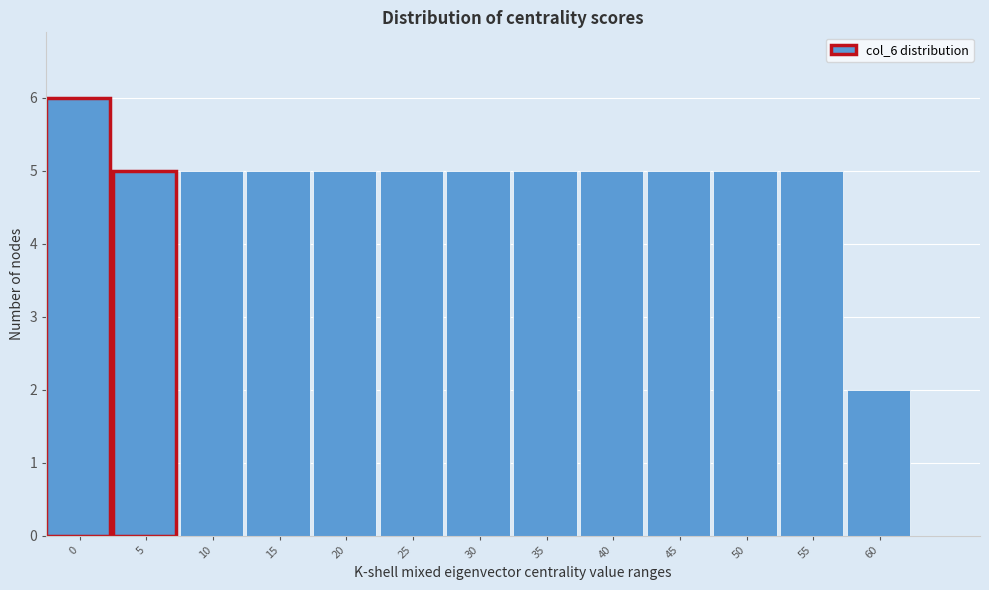

Reading left to right, extract all data points from this chart.

6	5	5	5	5	5	5	5	5	5	5	5	2